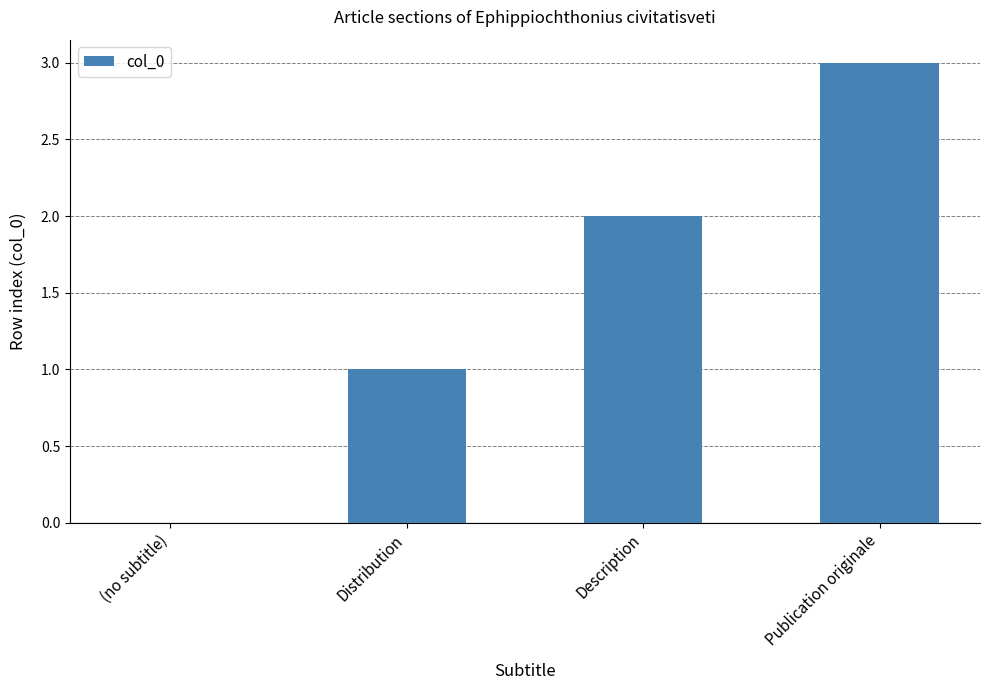

Reading left to right, extract all data points from this chart.

0	1	2	3